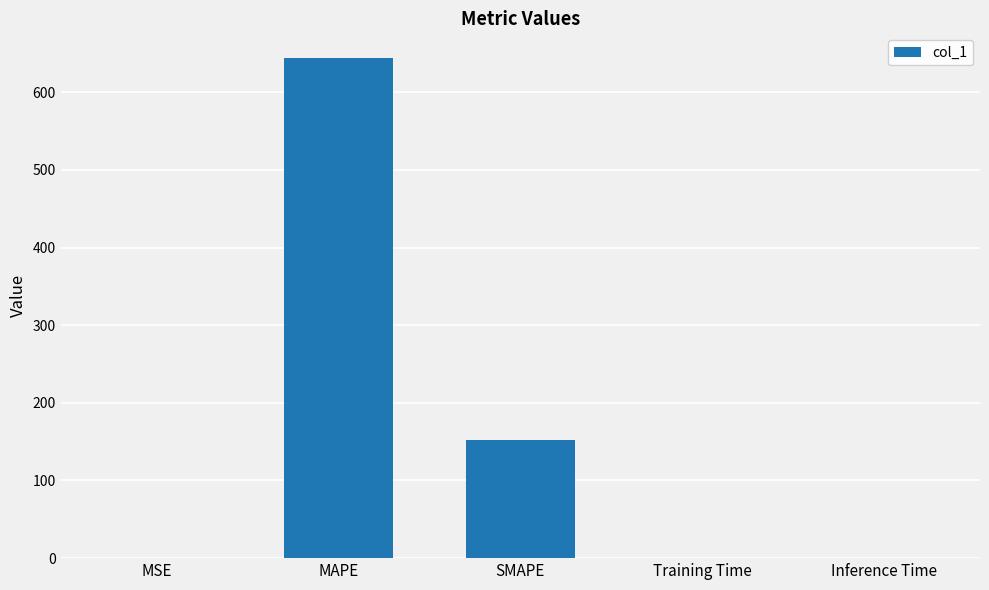

Approximately how many times larger is the value at MAPE compared to SMAPE?

4.2